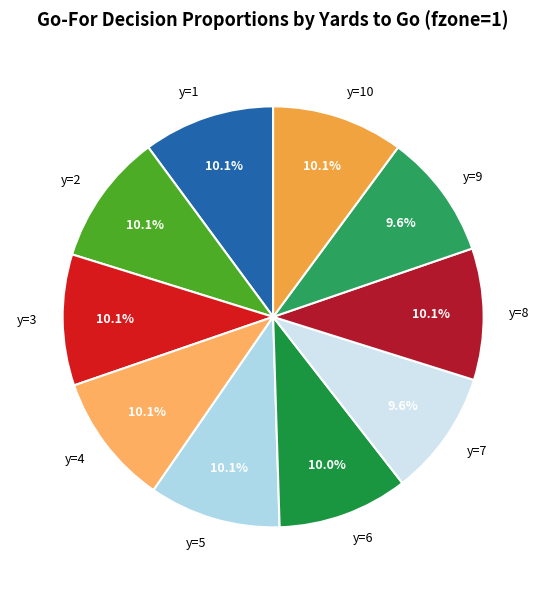

Does y=1 account for over 50% of the chart?

No